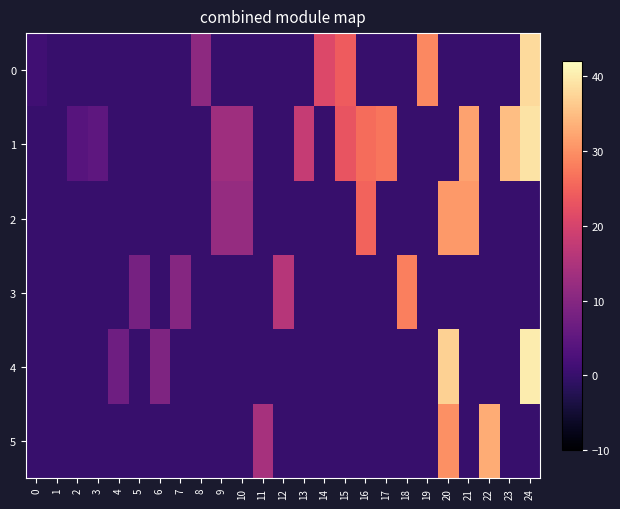

Between 8 and 21, which series saw the biggest shift?

1